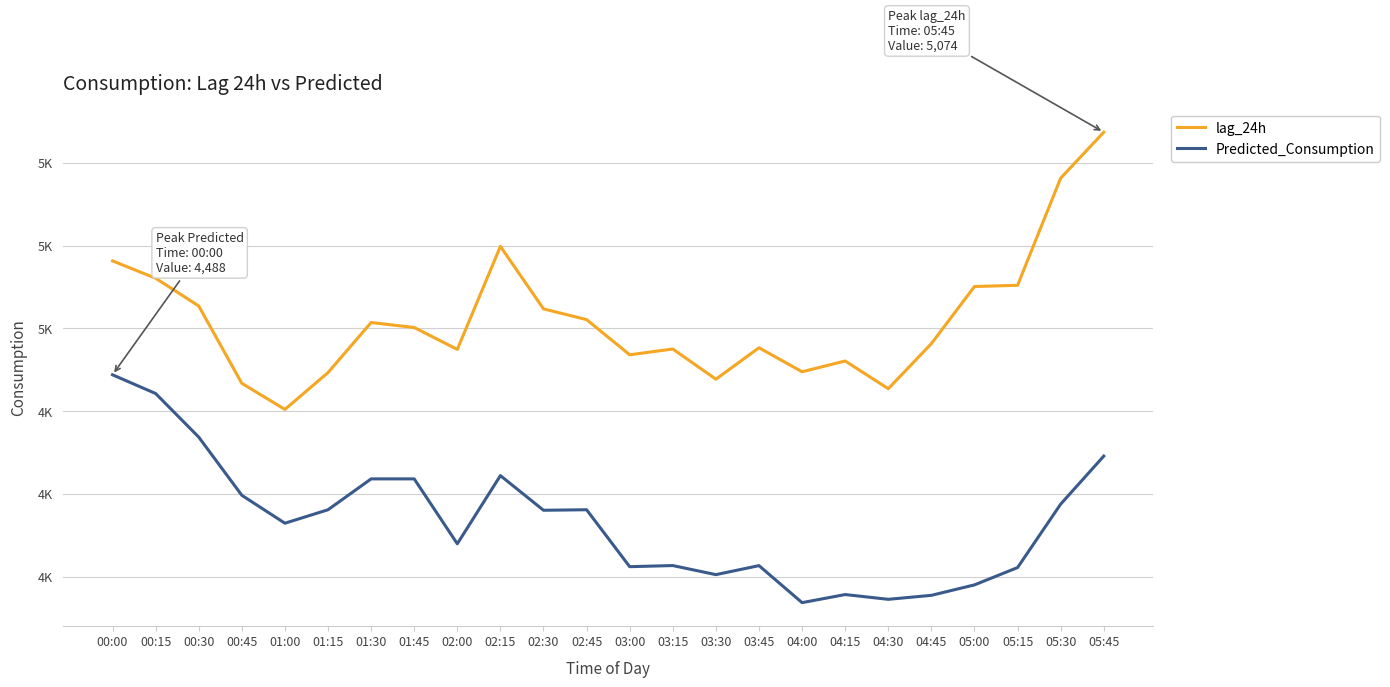

True or false: Predicted_Consumption has a value of 3936.9 at 04:00.

True